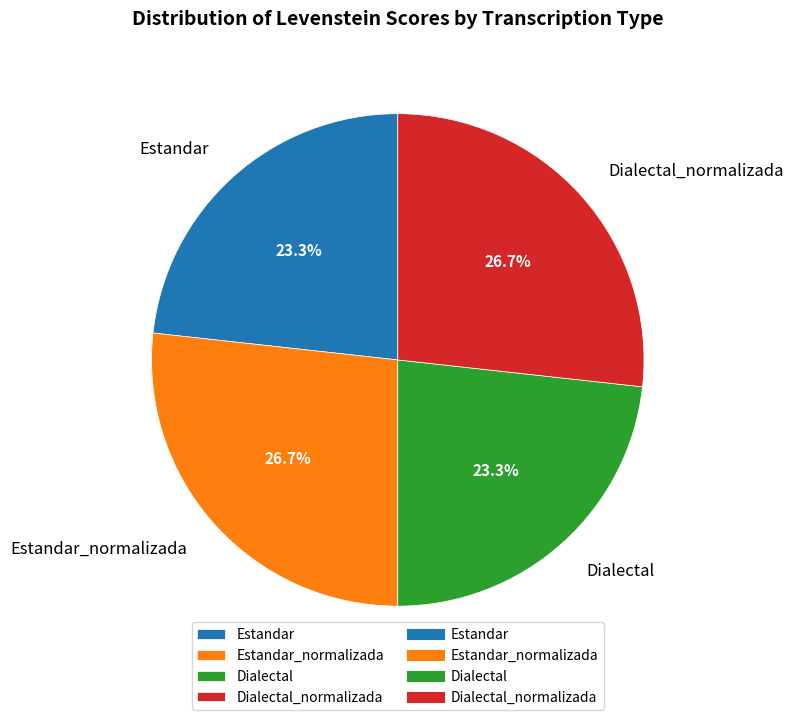

Count the number of slices in the pie.

4